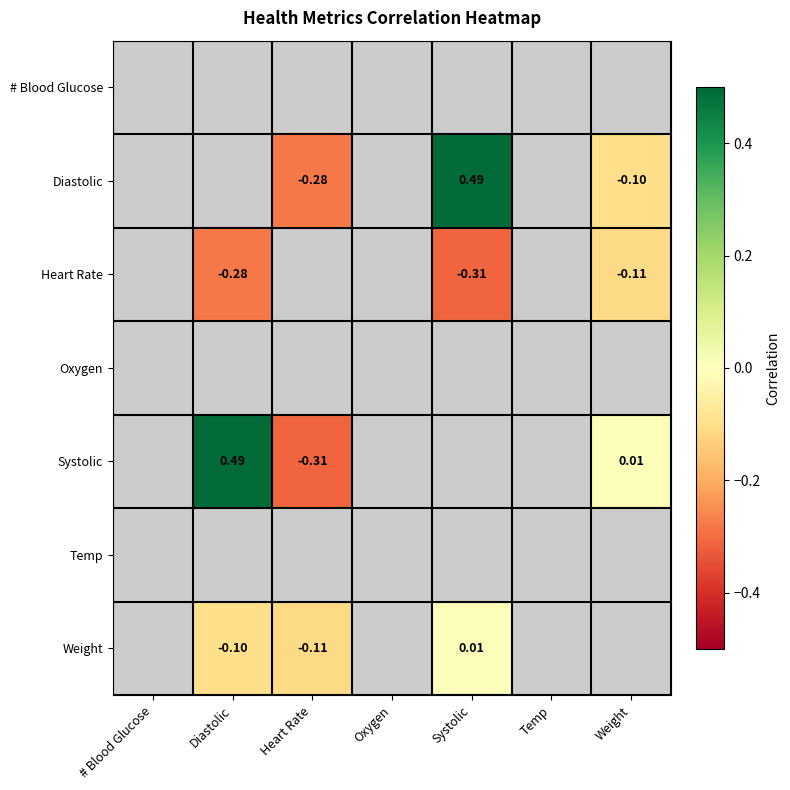

Is the value of Diastolic at Heart Rate greater than the value of Systolic at Heart Rate?

Yes